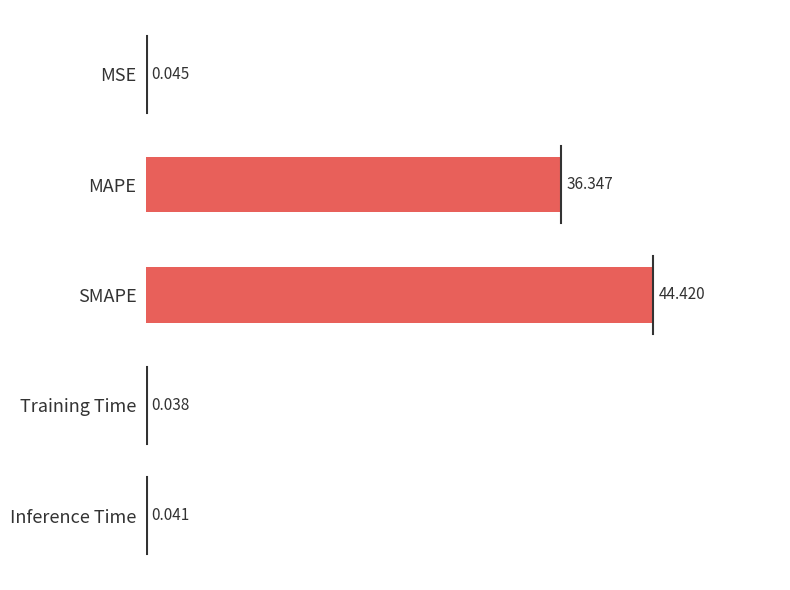

At which label is the value closest to 22?

MAPE